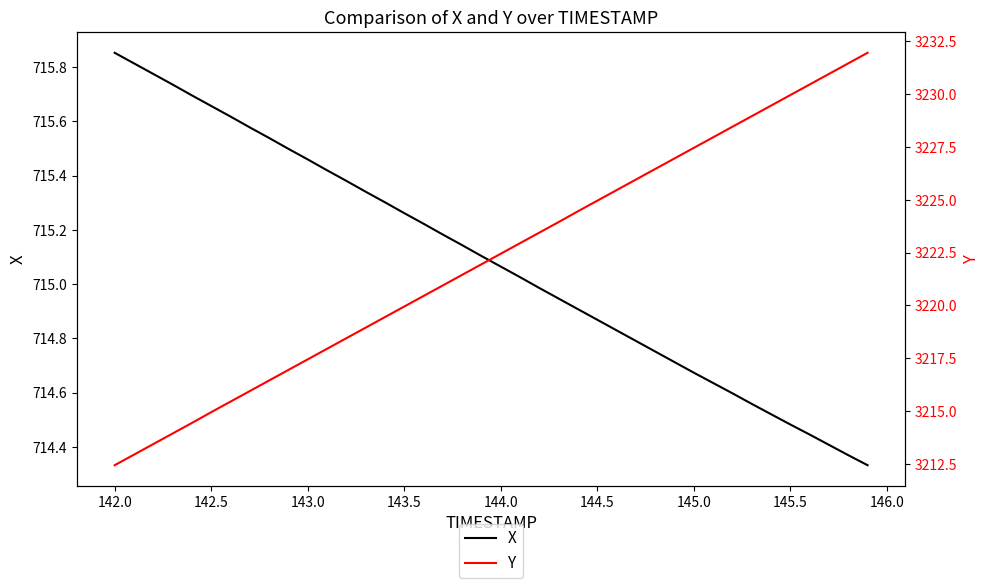

True or false: X has a value of 420.2 at 142.5.

False